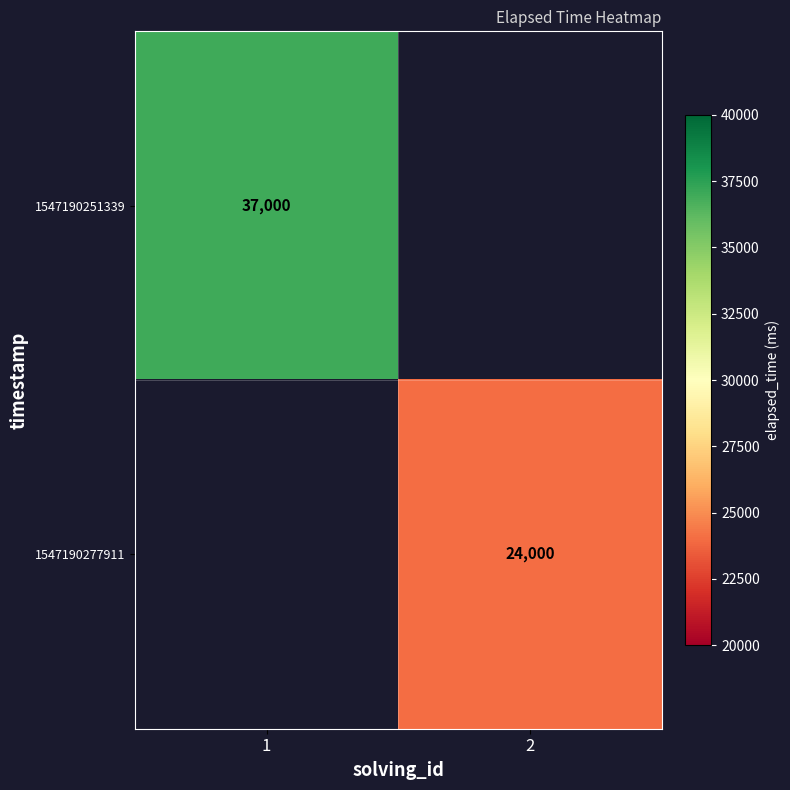

Is the value of 1547190251339 at 1 greater than the value of 1547190277911 at 2?

Yes